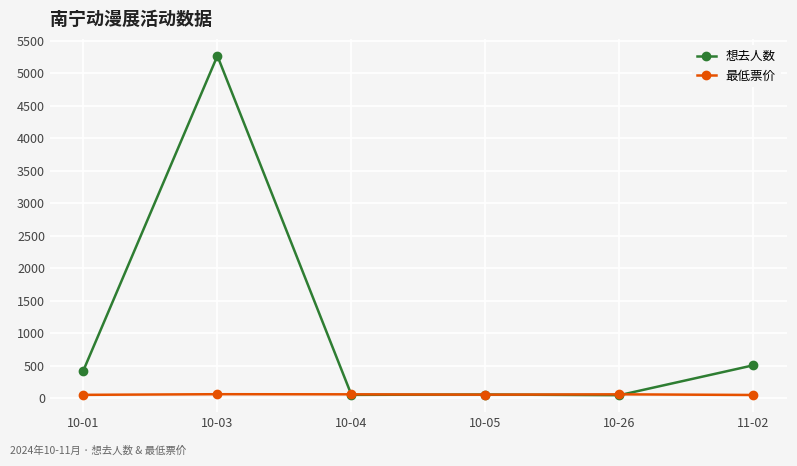

True or false: 想去人数 has more than 2 interior local peaks.

False